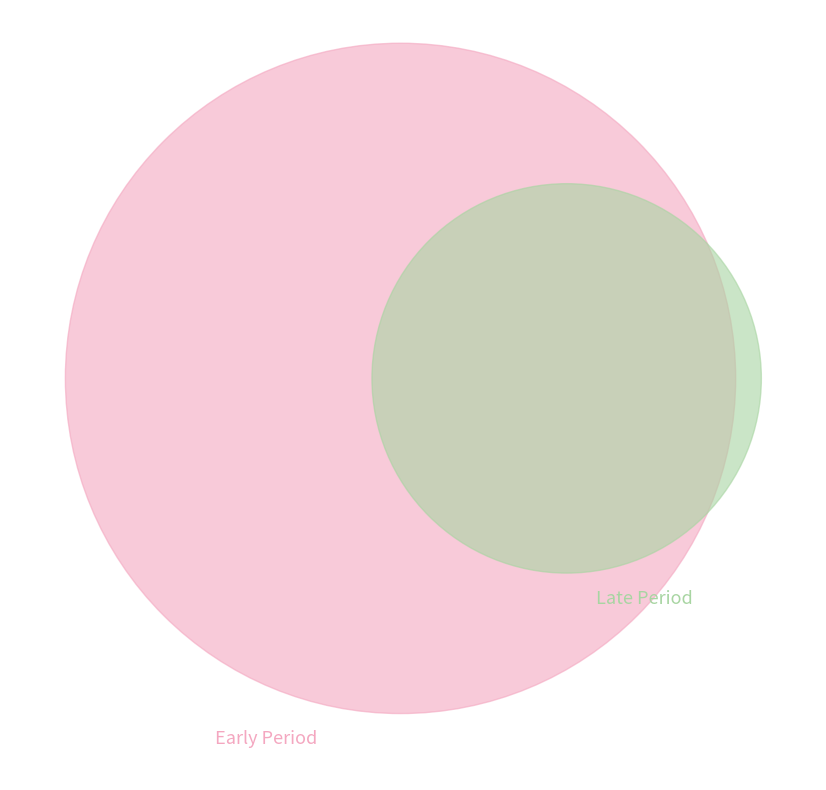

To the nearest percent, what is the average slice percentage?

10%